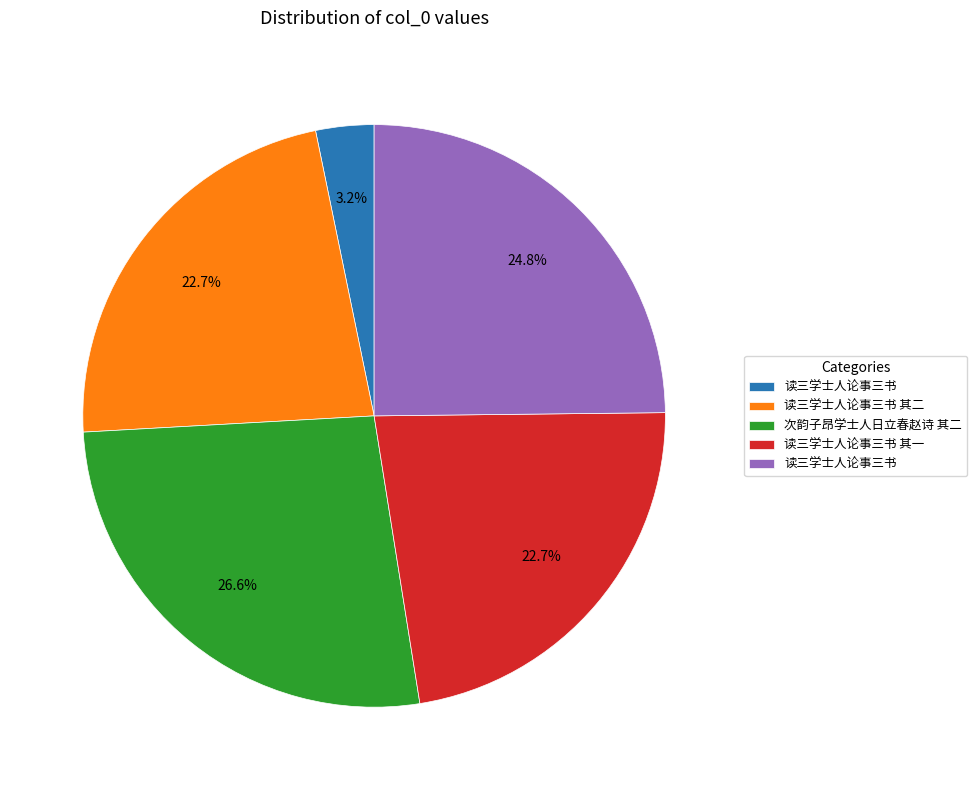

Does any single category account for the majority?

No